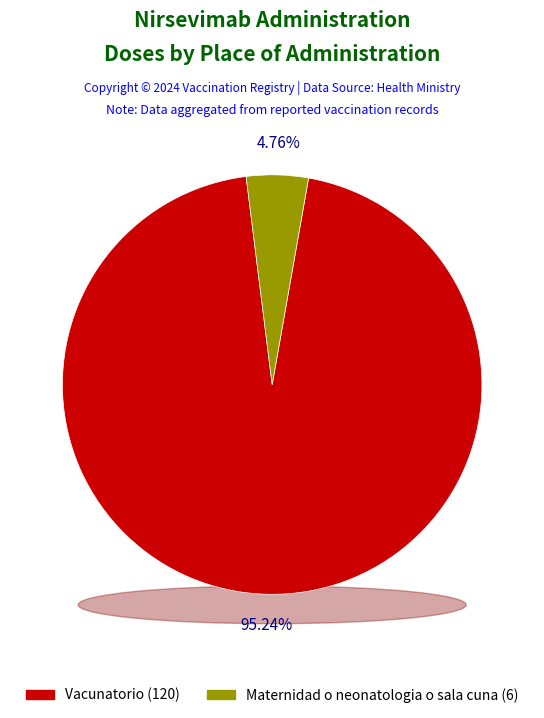

Combined, what portion of the pie is Vacunatorio and Maternidad o neonatologia o sala cuna?

100.0%